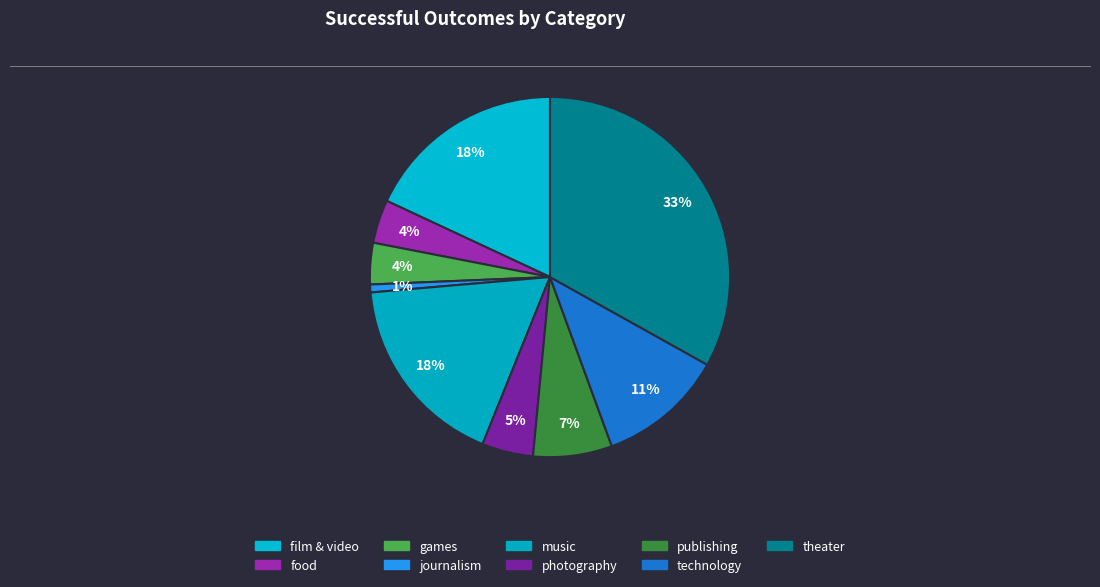

How many slices are in this pie chart?

9